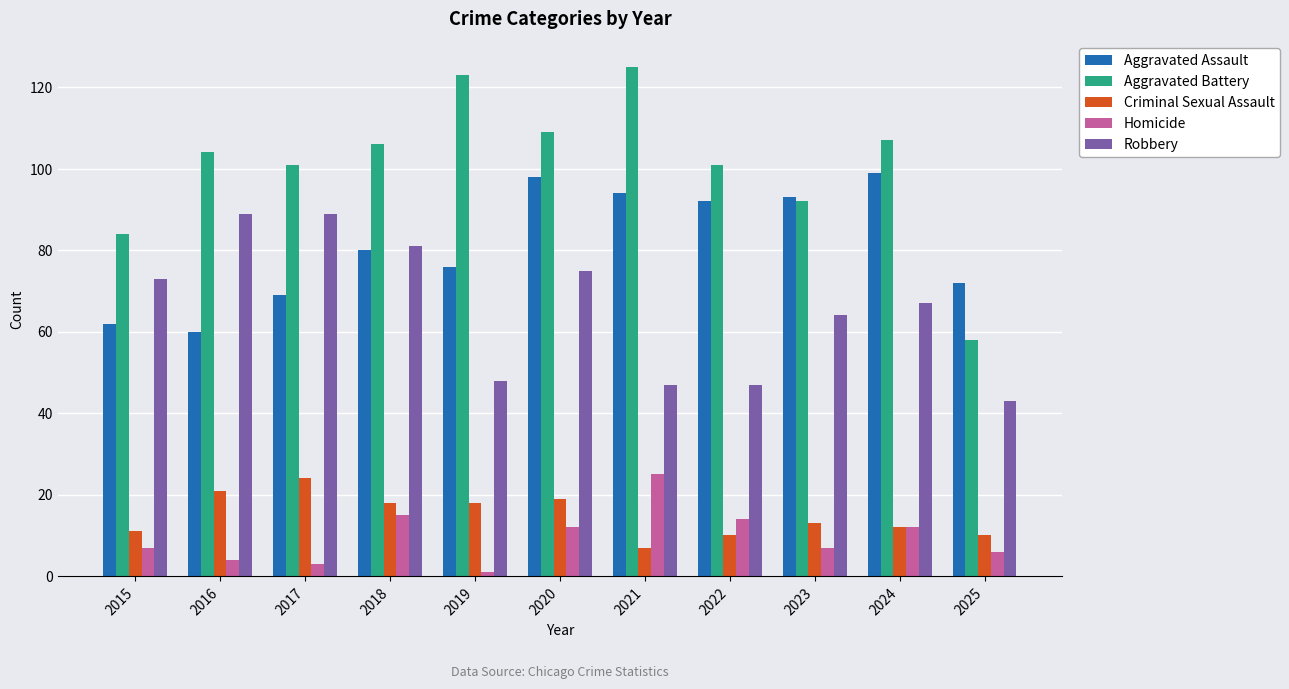

Which category has the highest value in the Aggravated Battery series?

2021